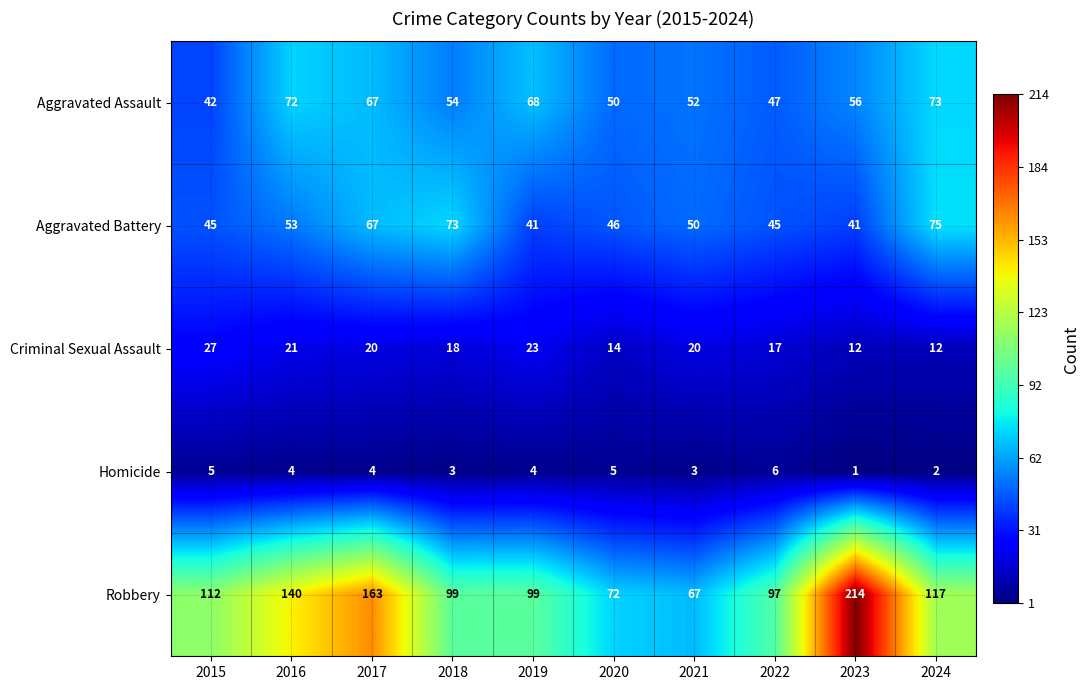

What is the spread (max minus min) of values at 2016?

136